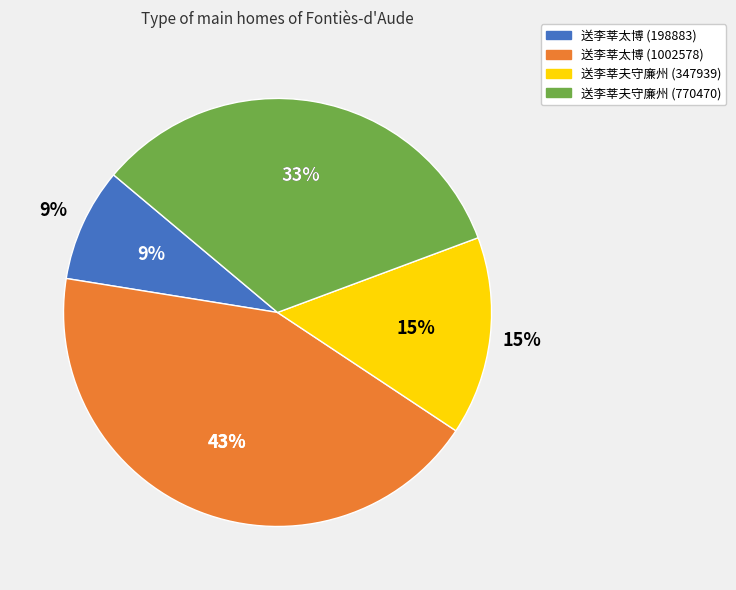

Count the number of slices in the pie.

4